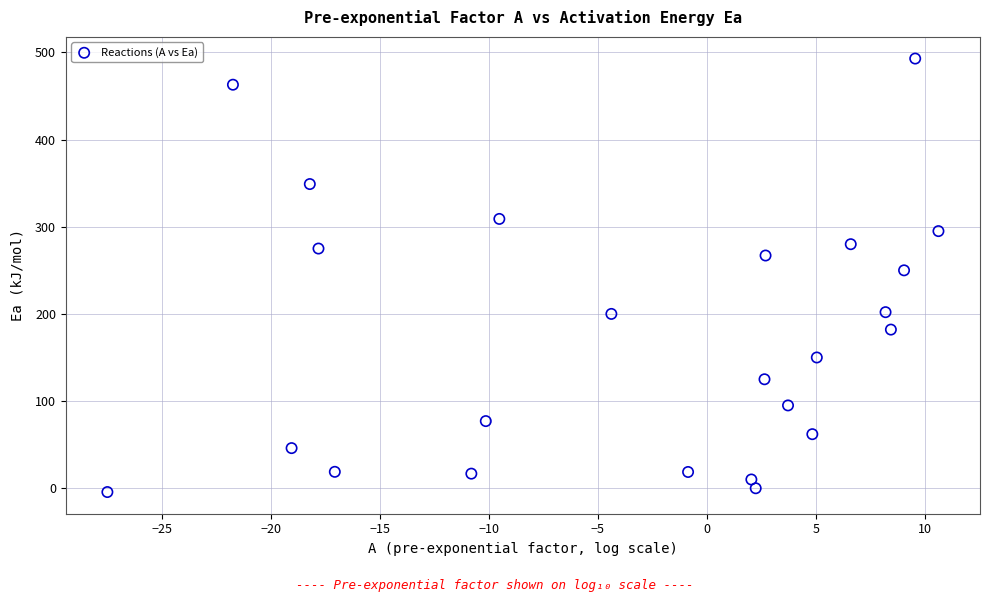

What Y value in the scatter plot is closest to 244?

250.0